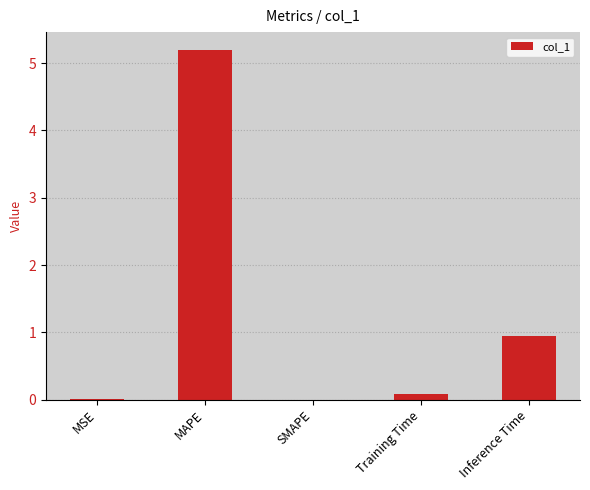

The value at MAPE is 5.2. True or false?

True